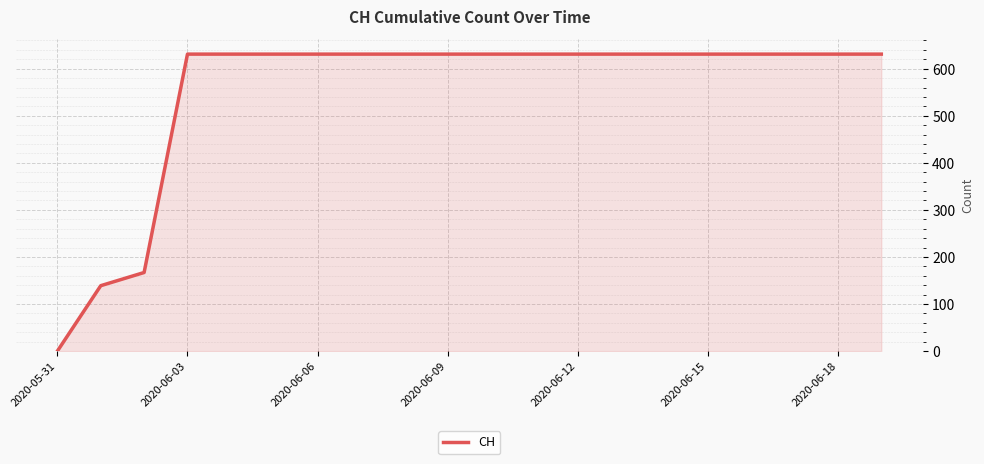

What is the difference between the second highest and second lowest values?

492